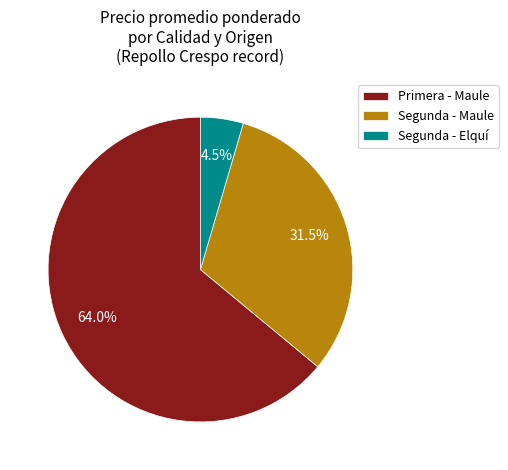

How many slices are in this pie chart?

3